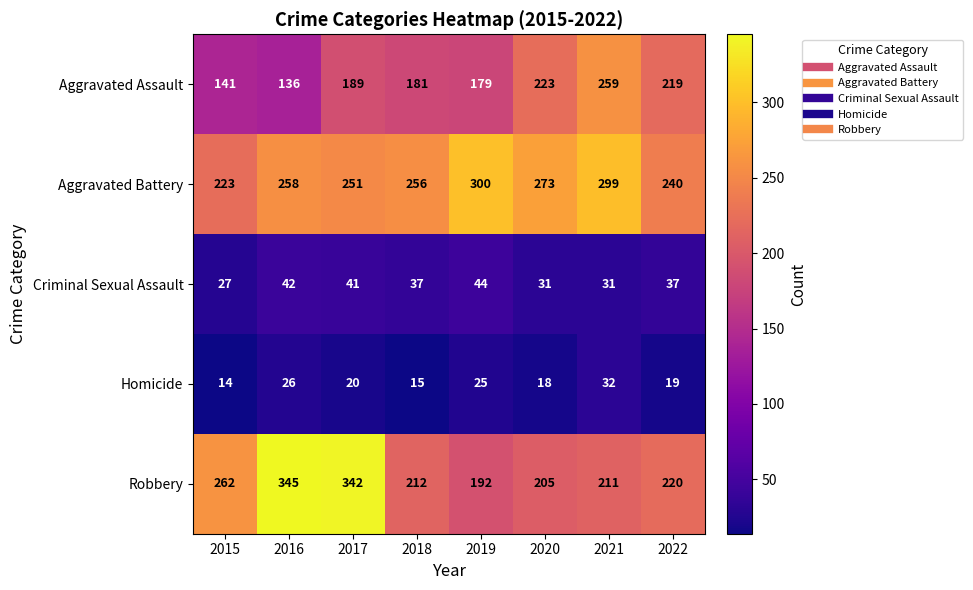

Rank the series at 2019 from lowest to highest value.

Homicide, Criminal Sexual Assault, Aggravated Assault, Robbery, Aggravated Battery